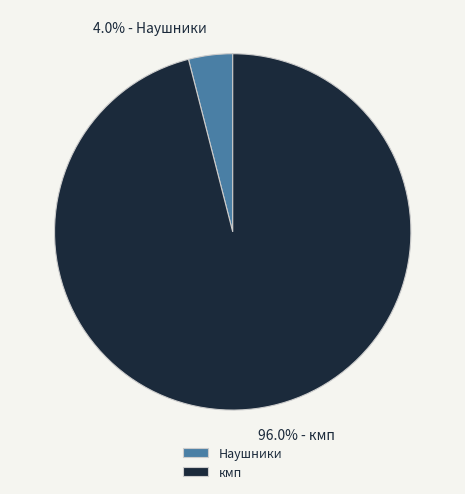

Rank the categories by value from highest to lowest.

кмп, Наушники